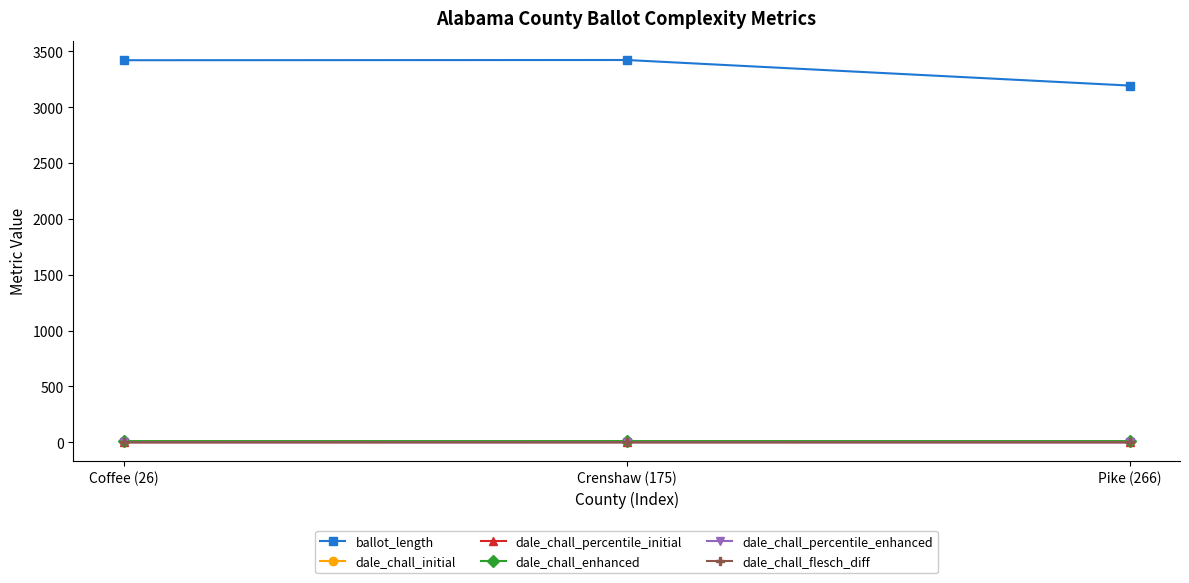

What is the sum of the dale_chall_initial values at Pike (266) and Coffee (26)?

22.0